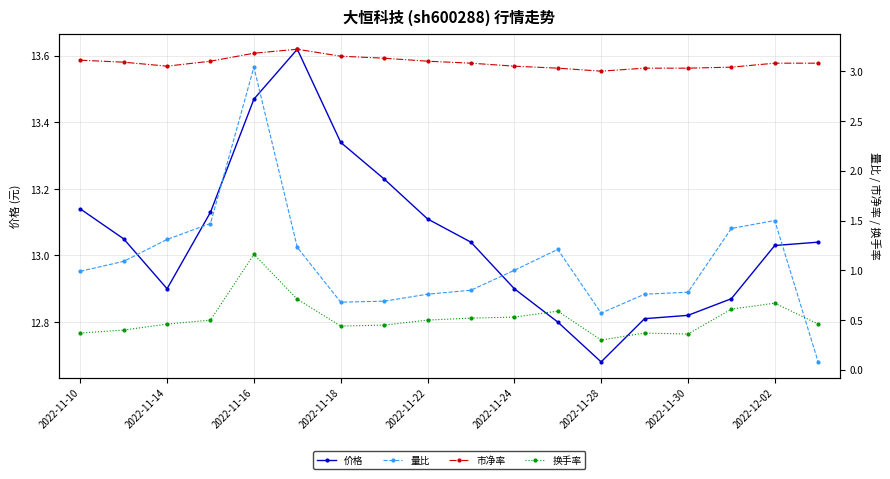

True or false: 换手率 and 量比 cross at least once.

True